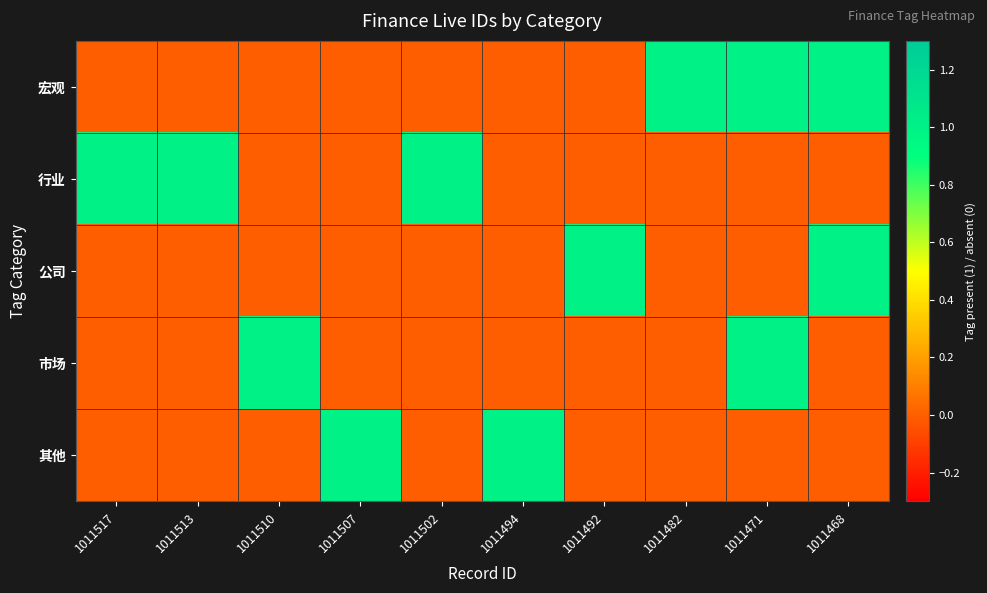

Reading right to left, transcribe all the data shown in this chart.

宏观: 1011468=1	1011471=1	1011482=1	1011492=0	1011494=0	1011502=0	1011507=0	1011510=0	1011513=0	1011517=0
行业: 1011468=0	1011471=0	1011482=0	1011492=0	1011494=0	1011502=1	1011507=0	1011510=0	1011513=1	1011517=1
公司: 1011468=1	1011471=0	1011482=0	1011492=1	1011494=0	1011502=0	1011507=0	1011510=0	1011513=0	1011517=0
市场: 1011468=0	1011471=1	1011482=0	1011492=0	1011494=0	1011502=0	1011507=0	1011510=1	1011513=0	1011517=0
其他: 1011468=0	1011471=0	1011482=0	1011492=0	1011494=1	1011502=0	1011507=1	1011510=0	1011513=0	1011517=0